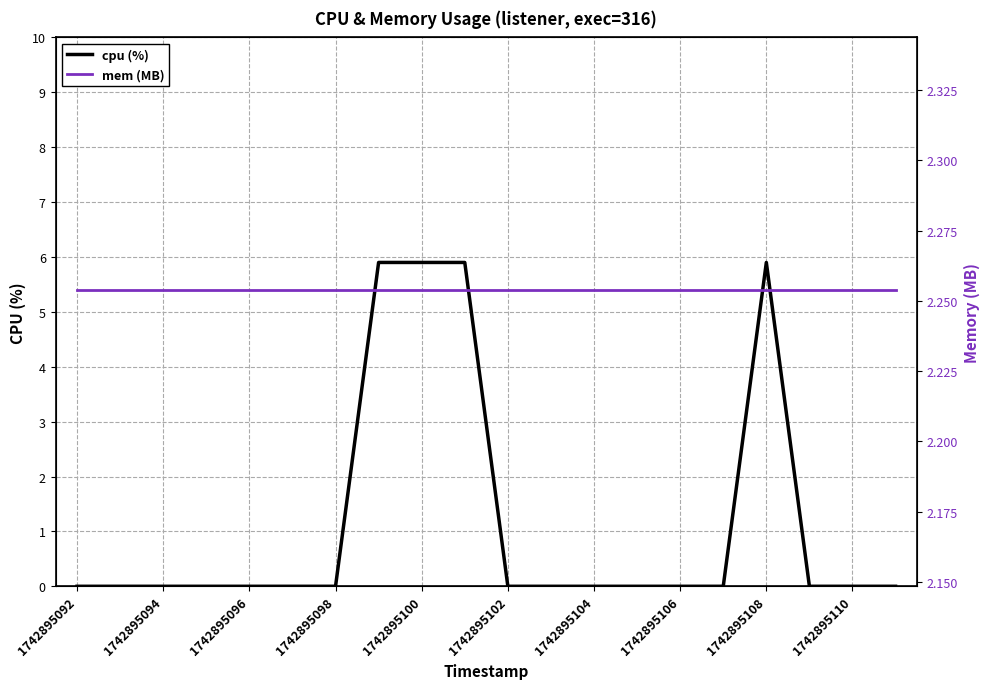

Count the number of categories in the chart.

20